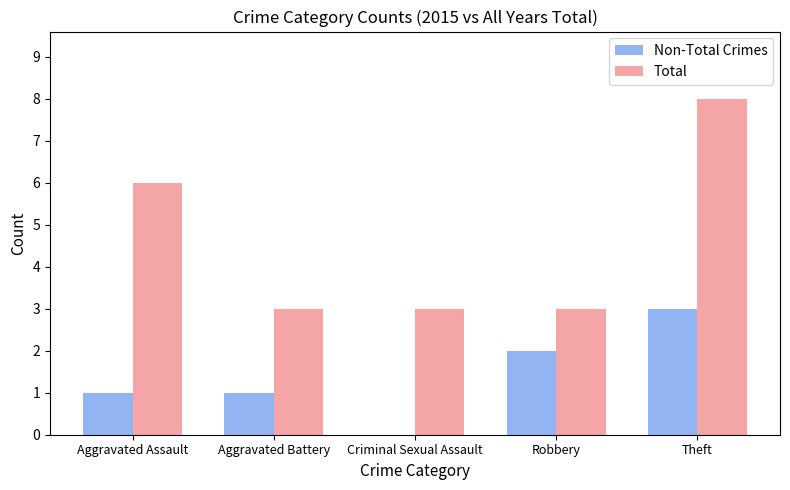

Is the value of Non-Total Crimes at Aggravated Battery greater than the value of Total at Aggravated Assault?

No